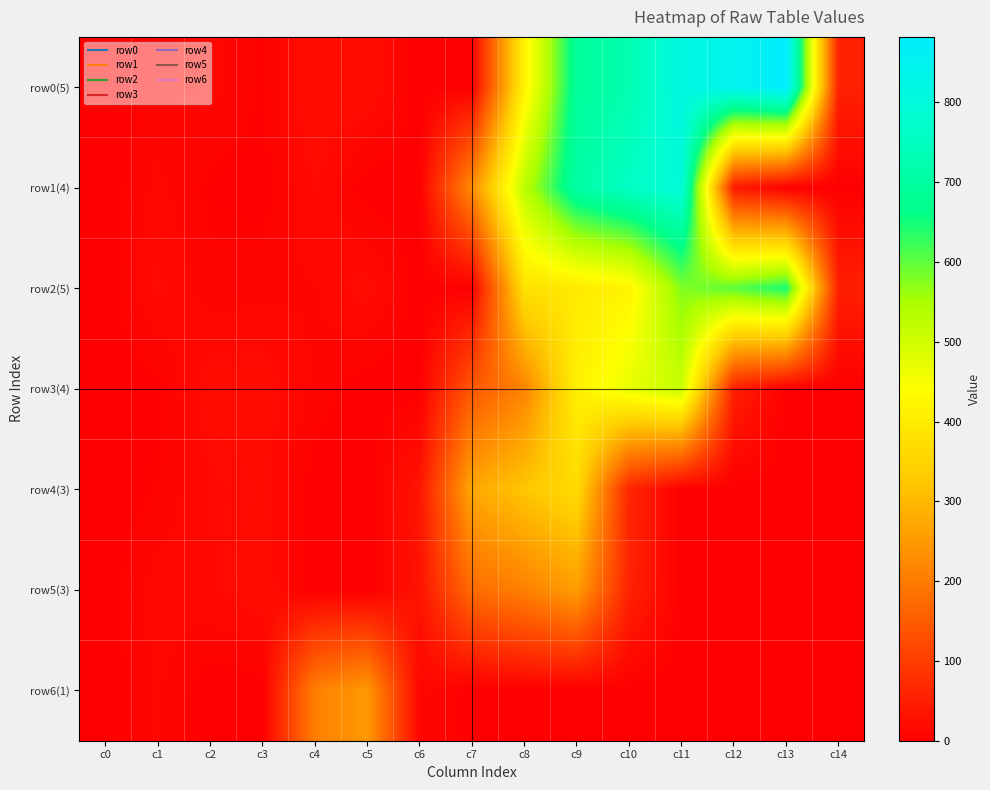

Between c7 and c12, which series saw the biggest shift?

row0(5)